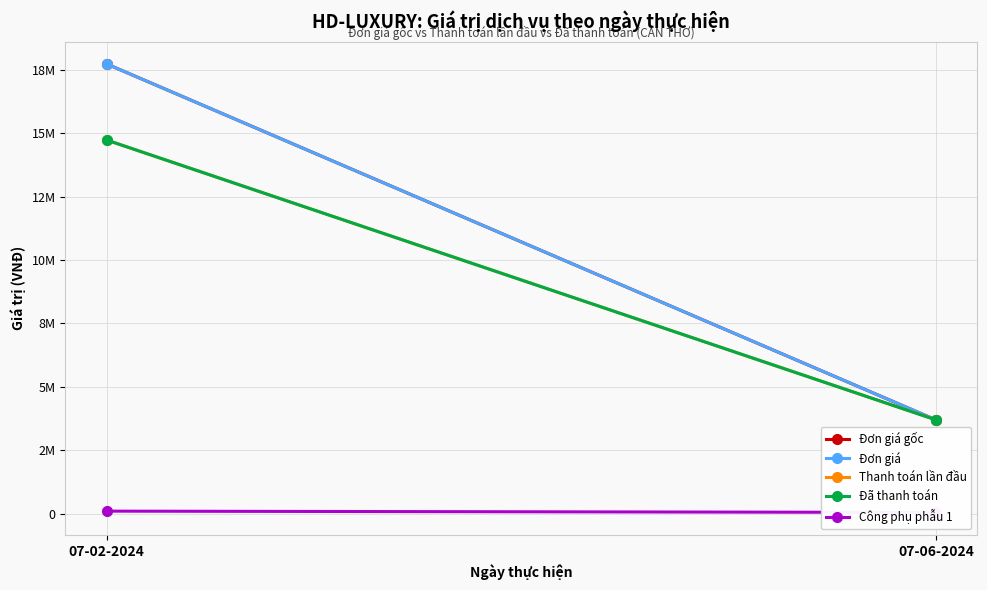

What is the approximate value of Công phụ phẫu 1 at 07-02-2024?

100000